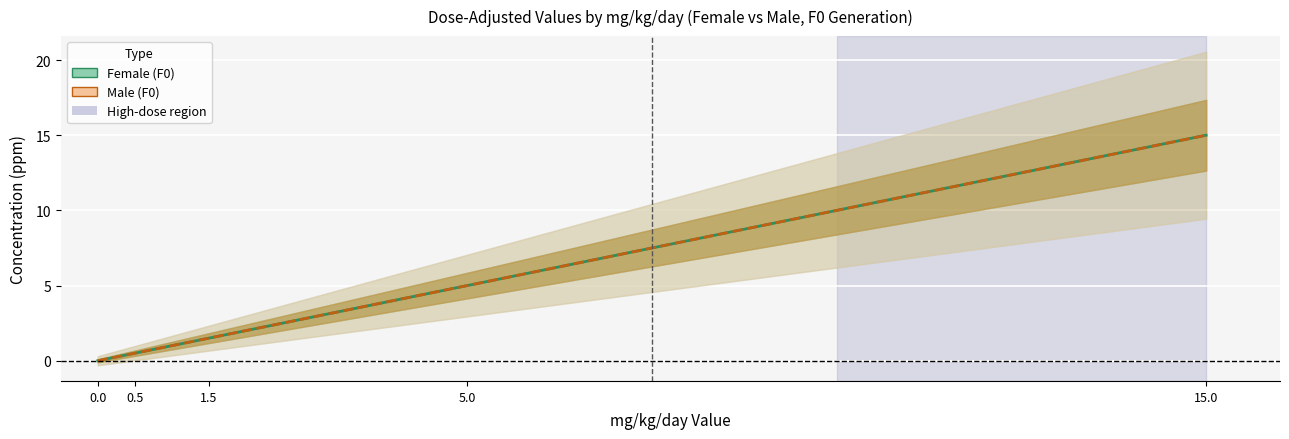

True or false: Female (F0) has a value of 1.5 at 1.5.

True